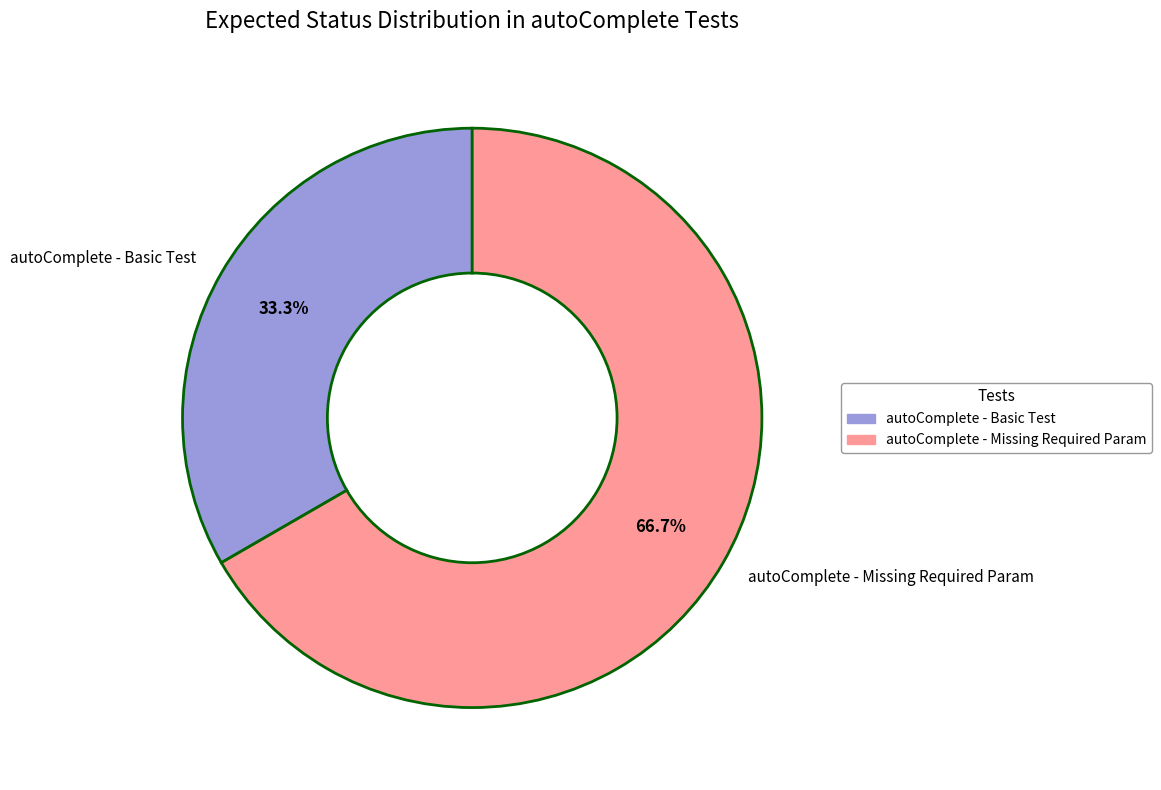

Between autoComplete - Basic Test and autoComplete - Missing Required Param, which is larger?

autoComplete - Missing Required Param